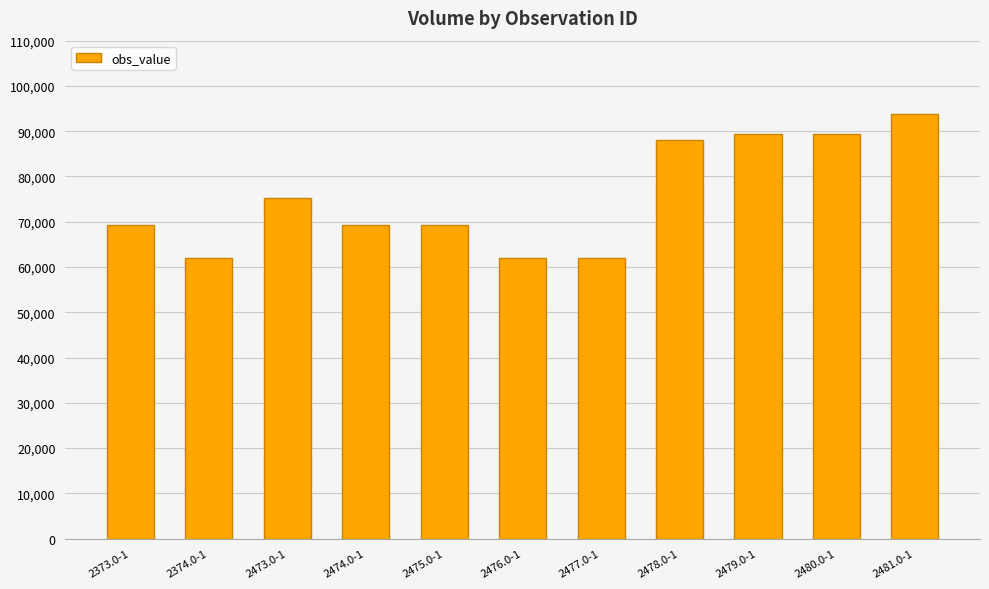

What is the sum of the values at 2476.0-1 and 2479.0-1?

151200